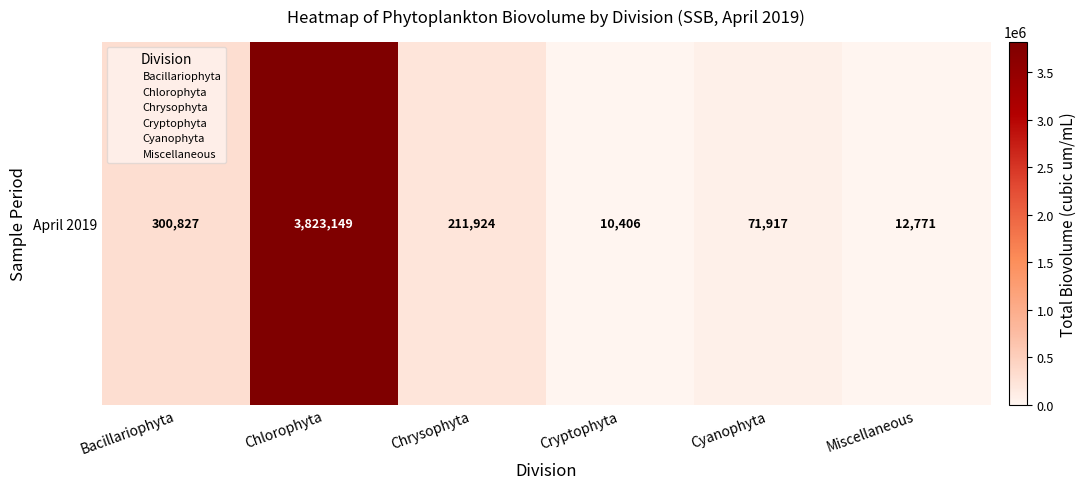

What is the smallest value displayed?

10406.3